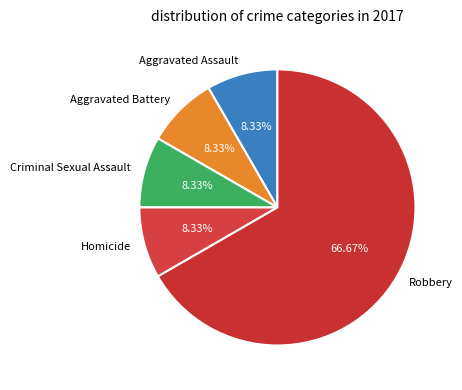

What percentage is the Robbery slice, to the nearest percent?

67%